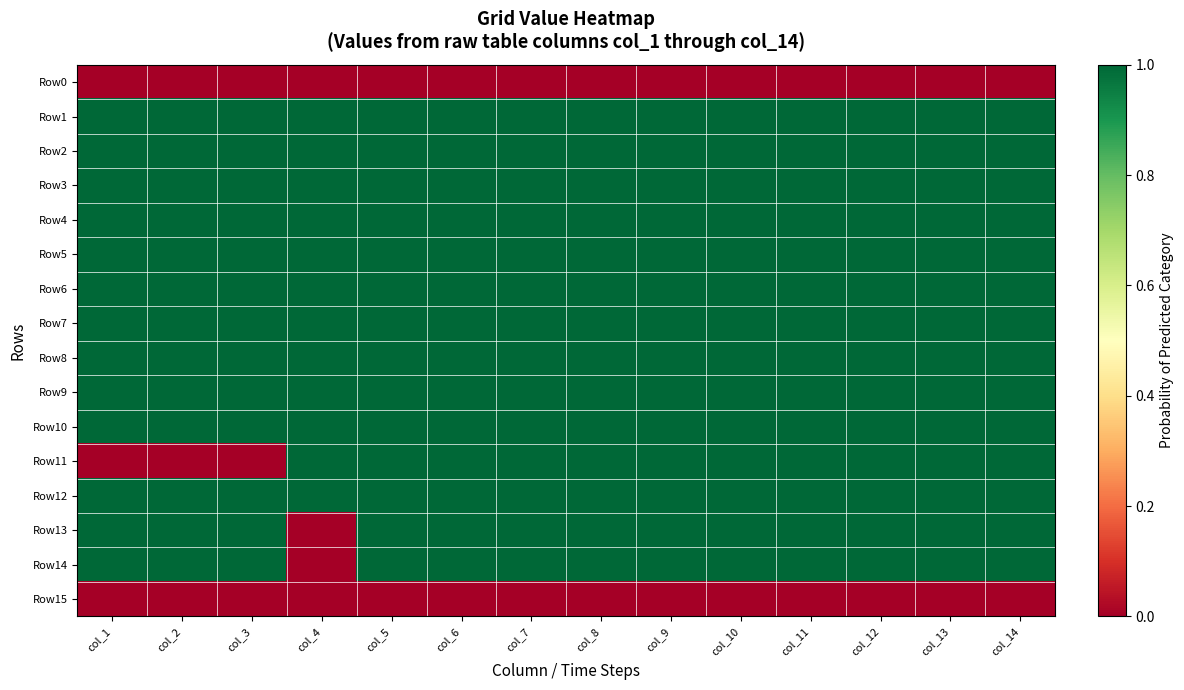

What is the difference between the highest and lowest values at col_10?

1